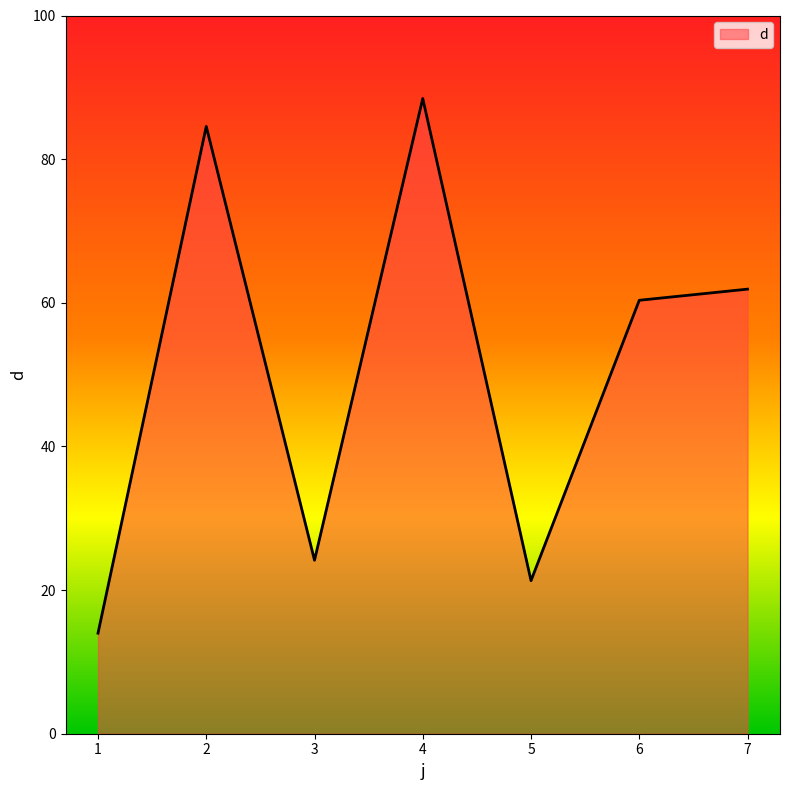

How many series are shown in this chart?

1